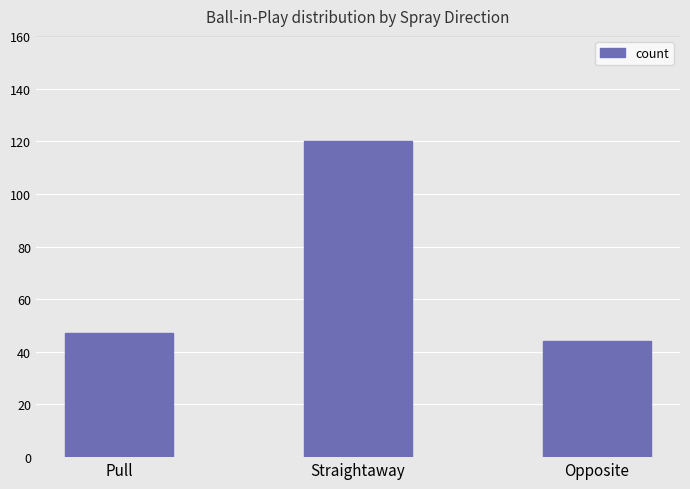

Rank the categories by value from lowest to highest.

Opposite, Pull, Straightaway